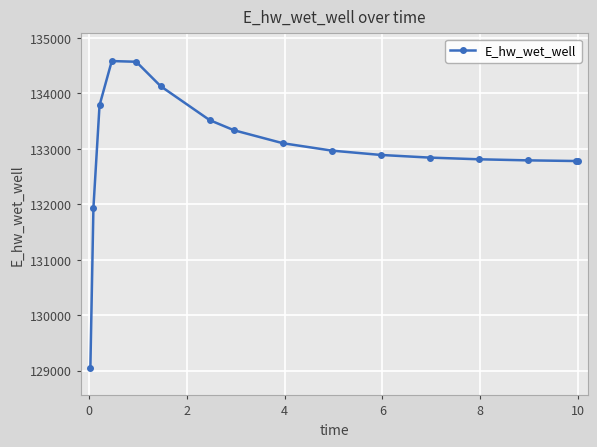

What is the greatest value displayed?

134584.6